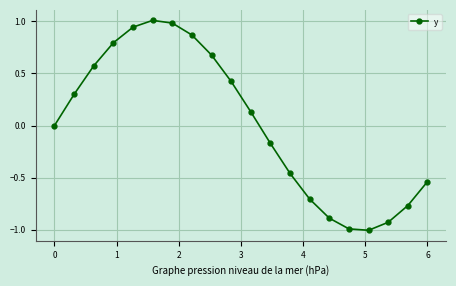

How many data points does each series have?

20